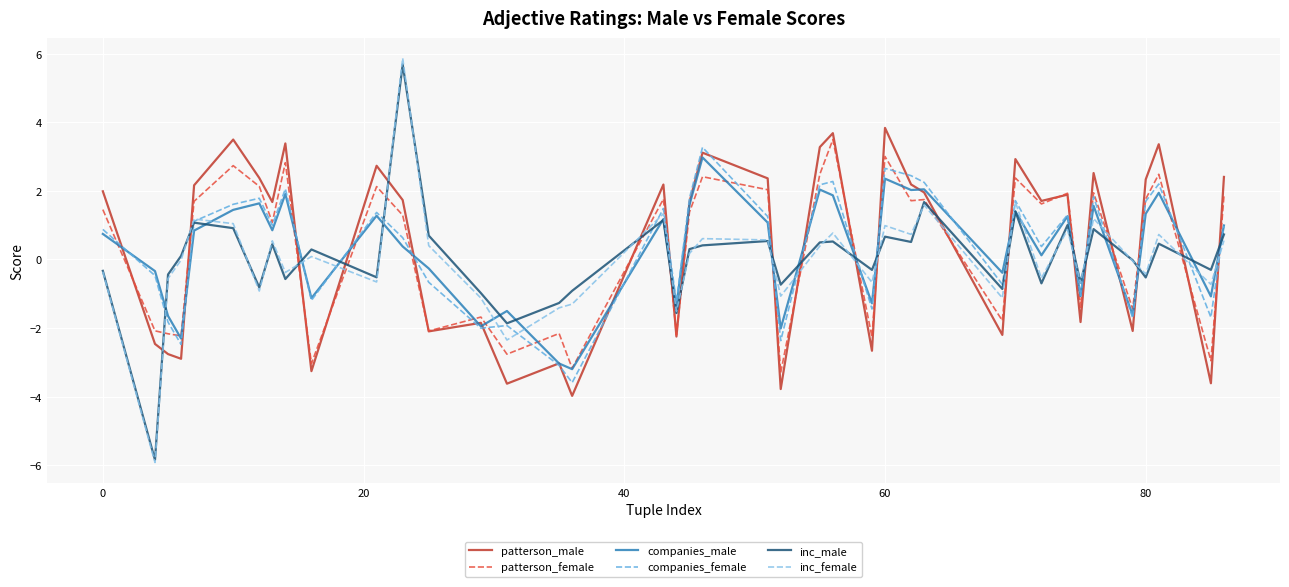

What is the maximum value shown in the chart?

5.9